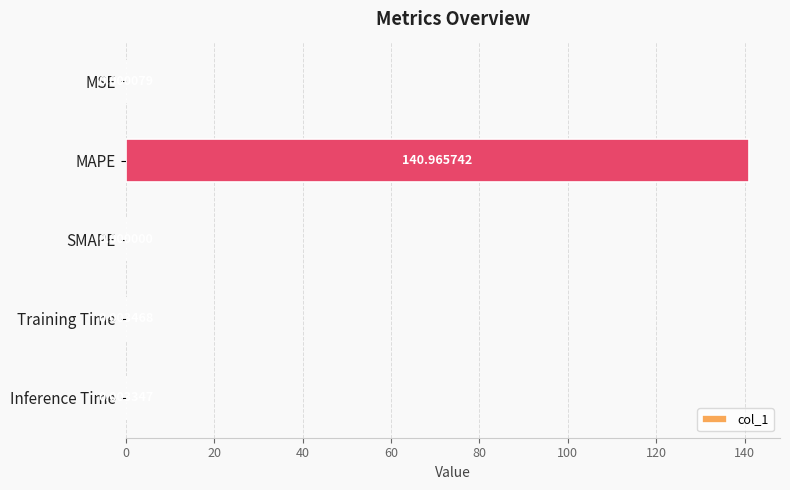

How many positive values are there?

4